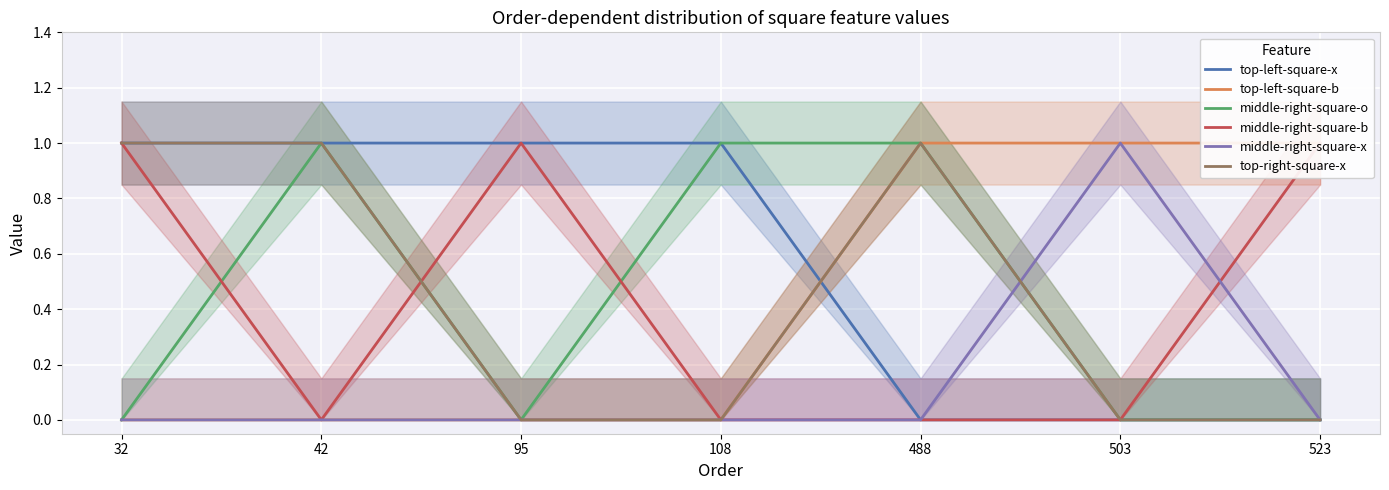

Where is middle-right-square-x nearest to the value 0?

32